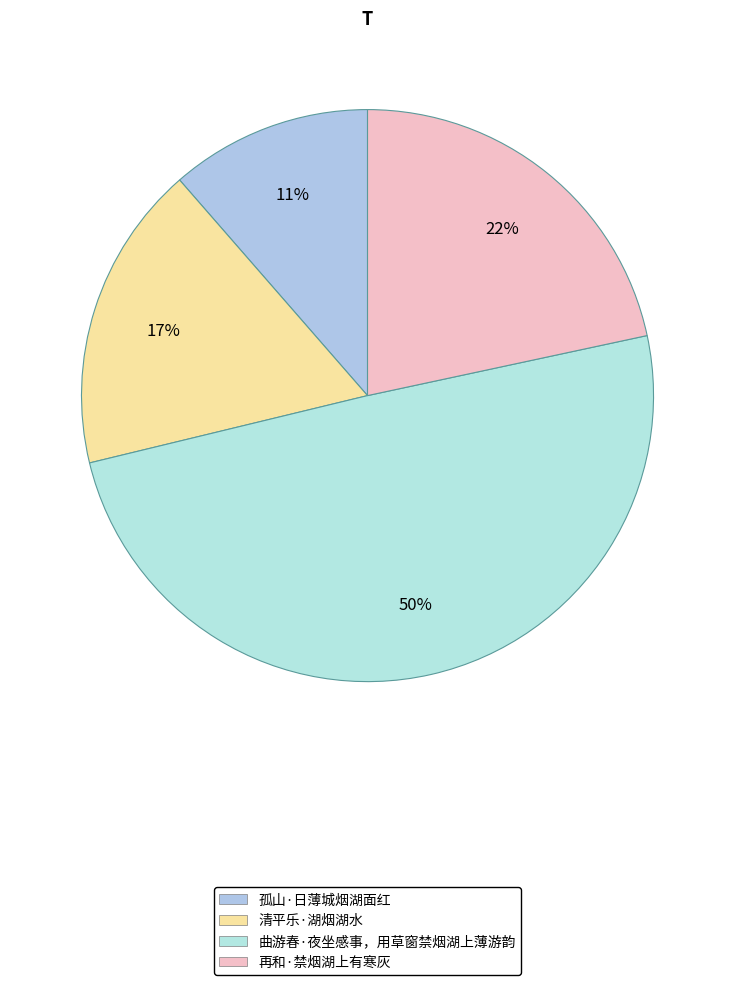

How many slices are in this pie chart?

4